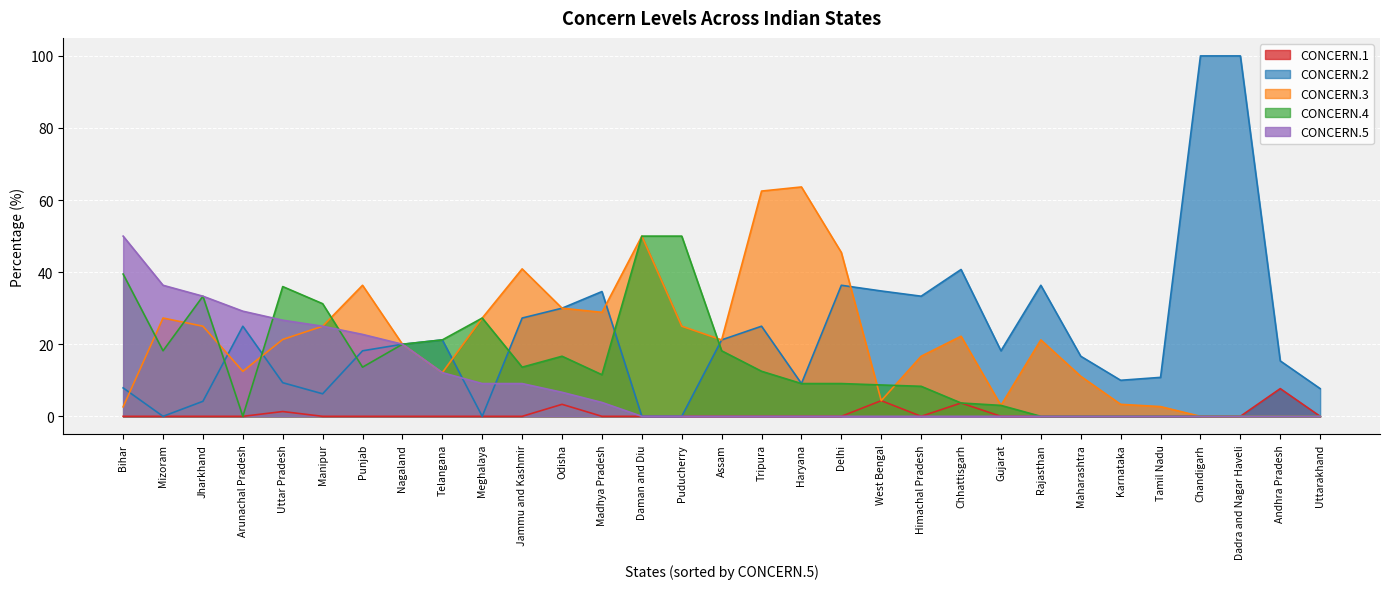

What is the label of the 11th point from the left?

Jammu and Kashmir